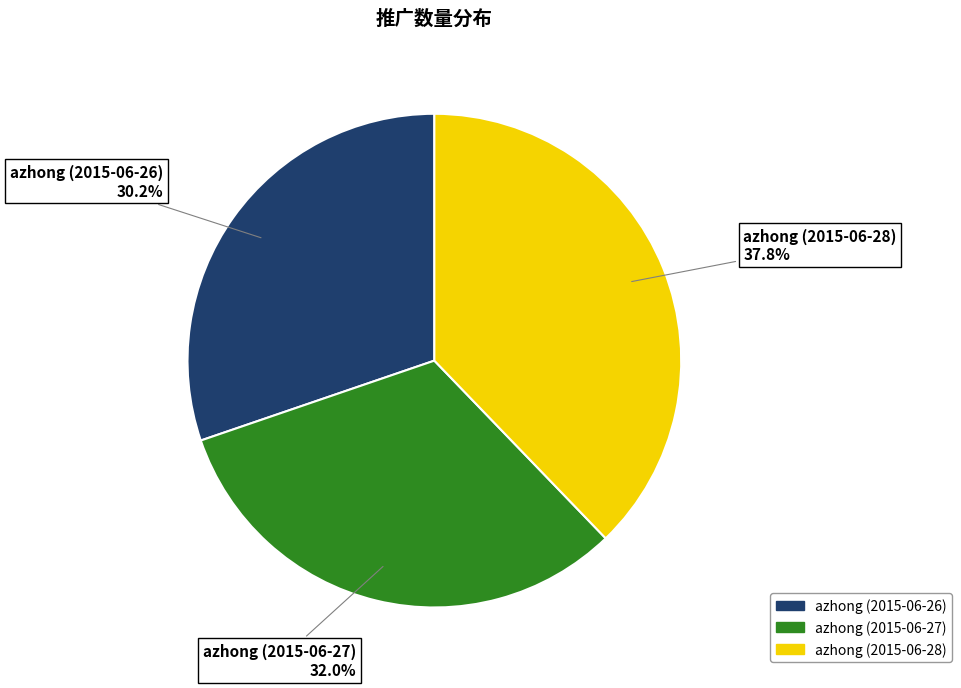

What portion of the pie excludes azhong (2015-06-26)?

69.8%